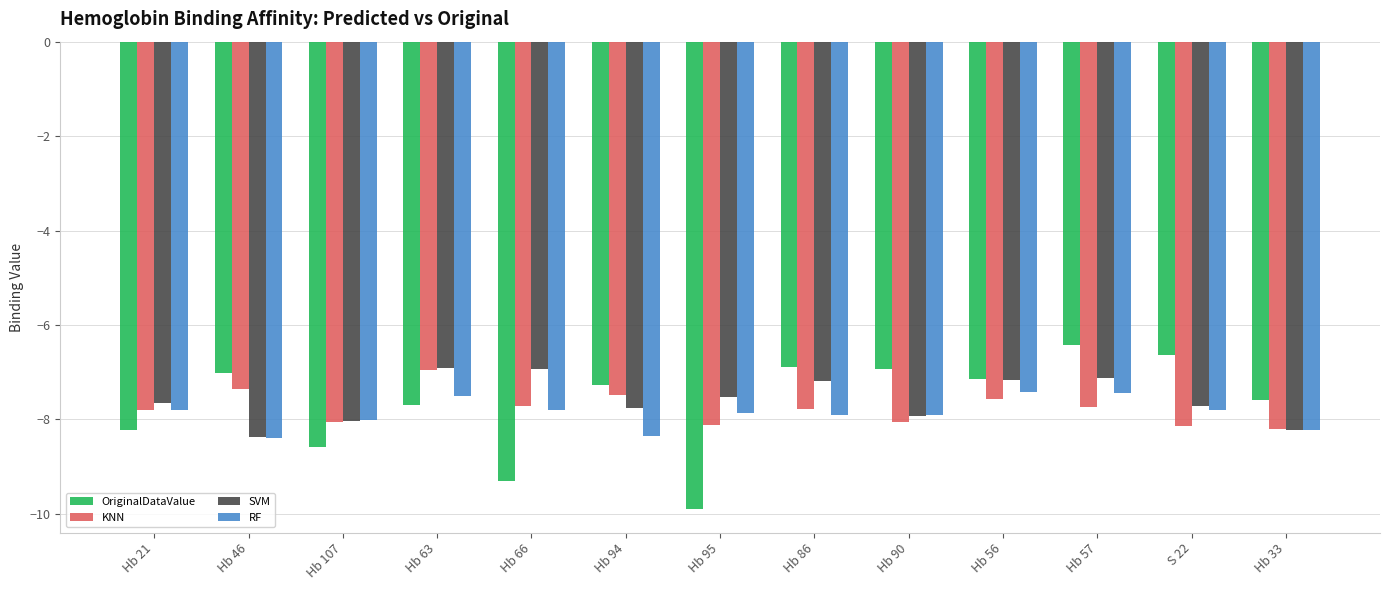

What is the greatest value displayed?

-6.4